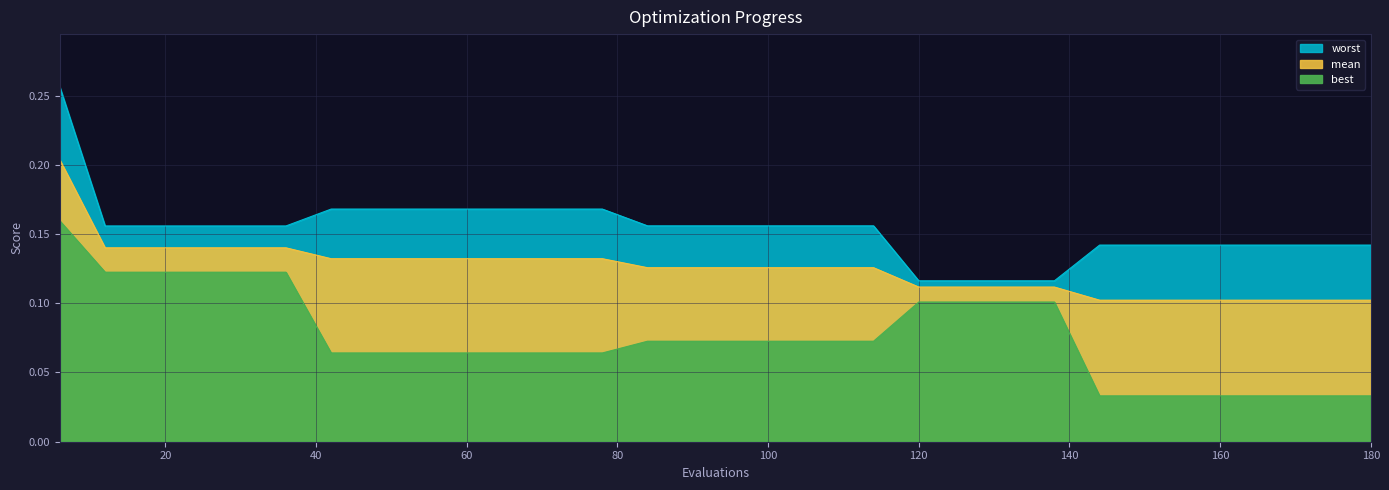

Between 96 and 30, which is larger?

30